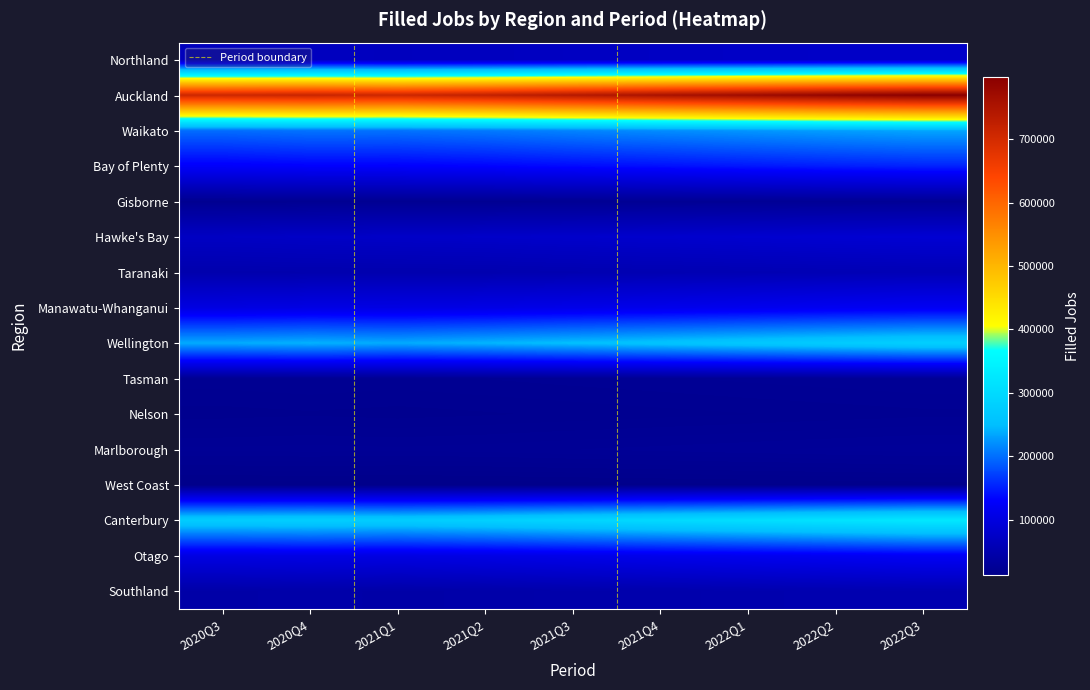

At how many categories does at least one series exceed 215066?

9